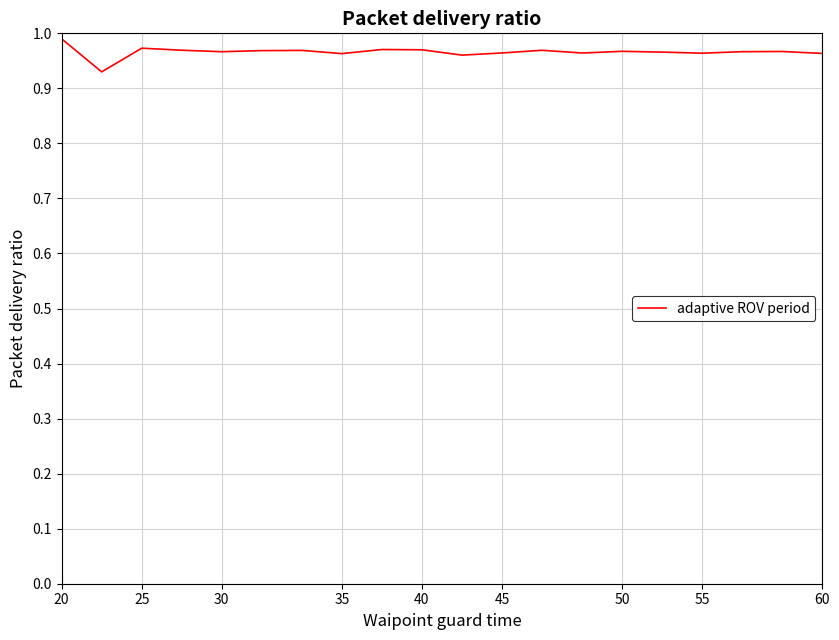

True or false: the data shows 1.5 at 25.

False